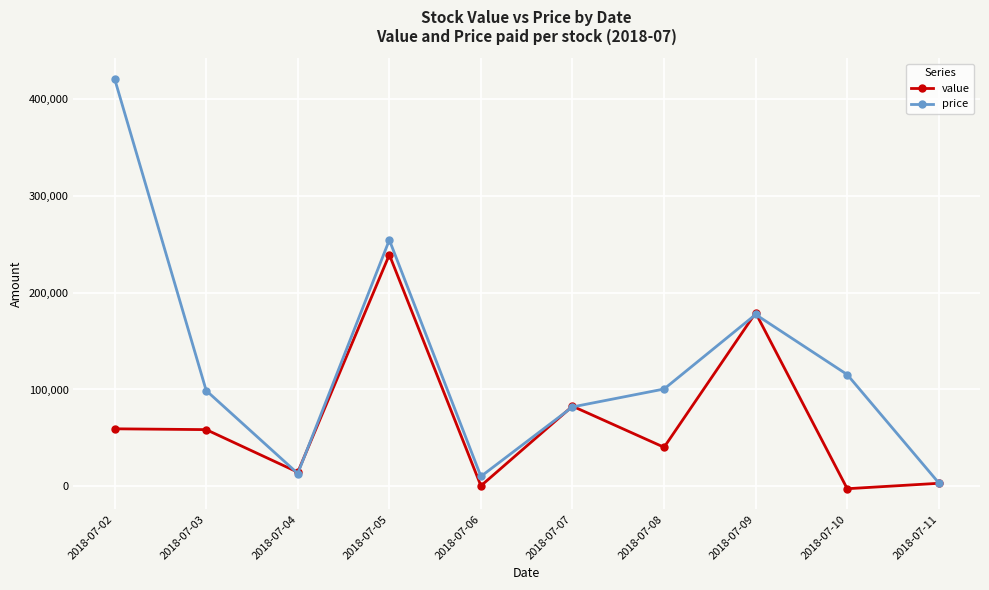

What is the difference between the second highest and second lowest values in the value series?

178735.8